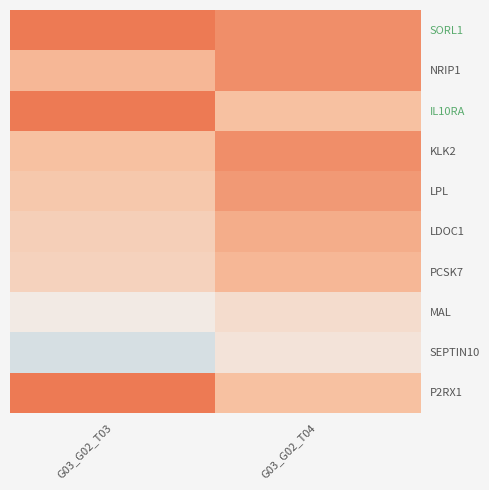

What is the total value across all series at G03_G02_T04?

4.3